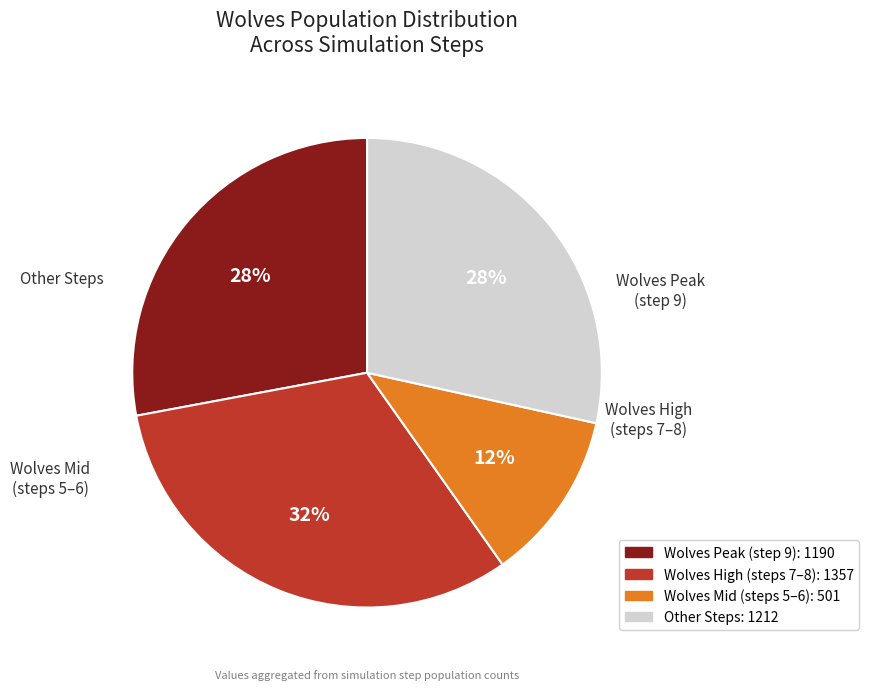

To the nearest percent, what is the difference between the largest and smallest slice percentages?

20%